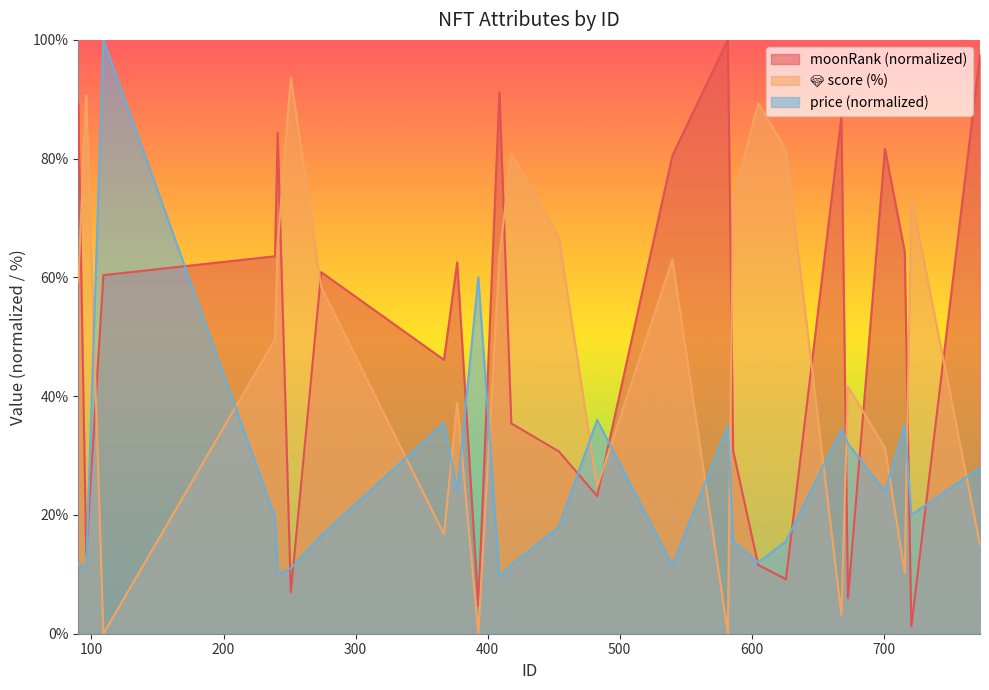

What is the sum of all price values?

637.8